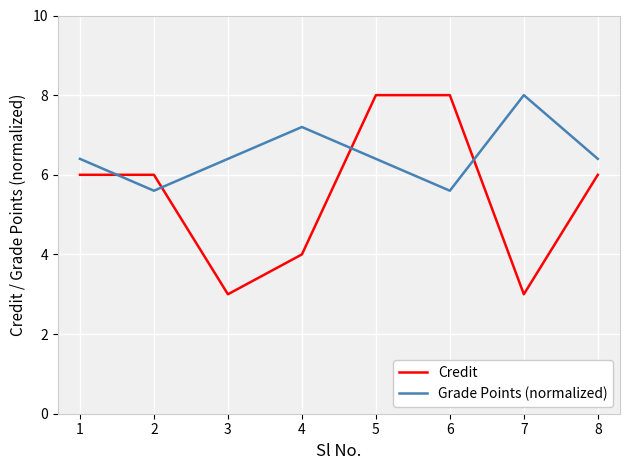

How many values in the Grade Points (normalized) series are below 6?

2